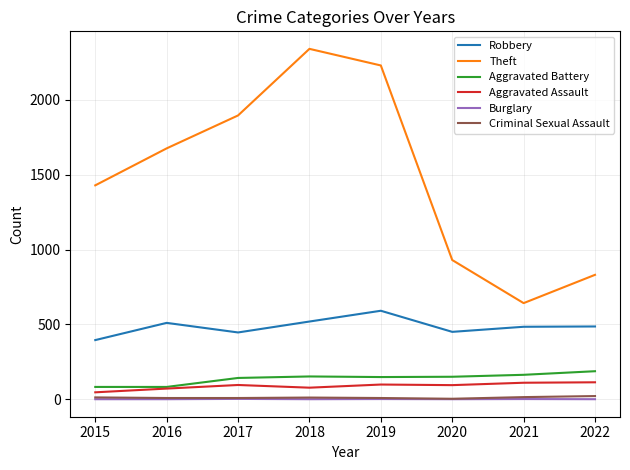

At which category does the chart reach its peak across all series?

2018